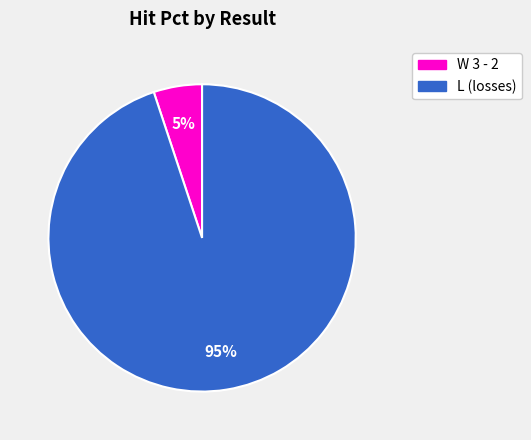

How many slices are in this pie chart?

2